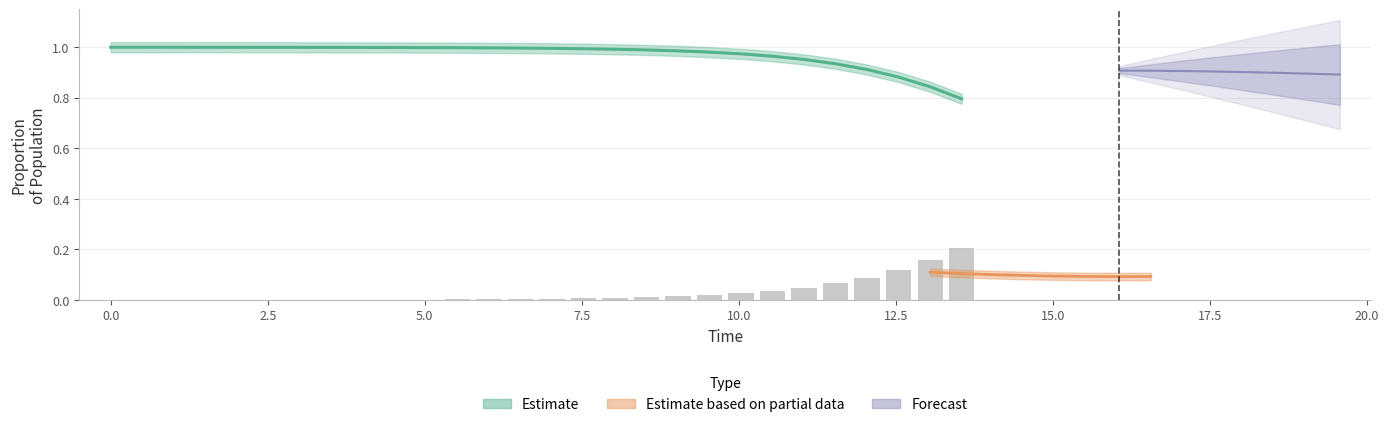

The chart shows a value of 0.0 at 7.5. True or false?

False